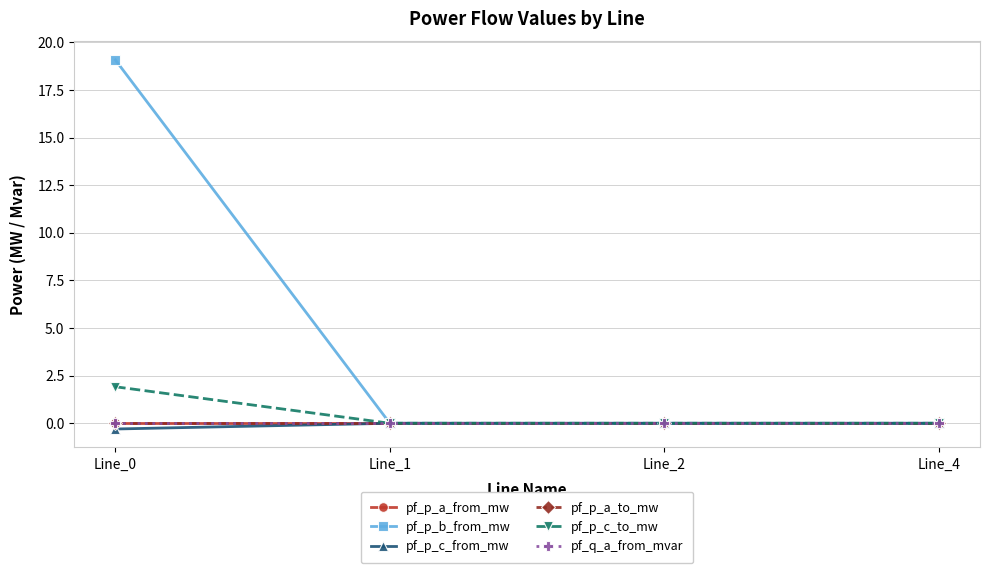

What is the highest value of the pf_p_b_from_mw series?

19.1